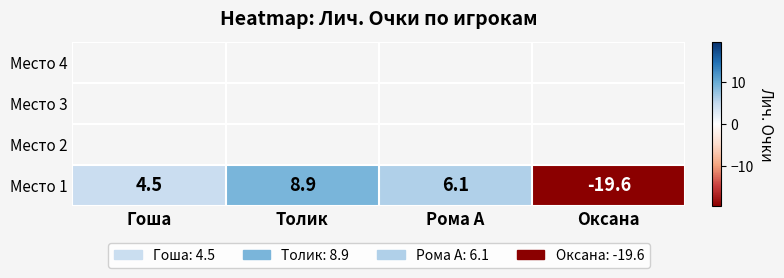

Rank the categories by value from lowest to highest.

Оксана, Гоша, Рома А, Толик